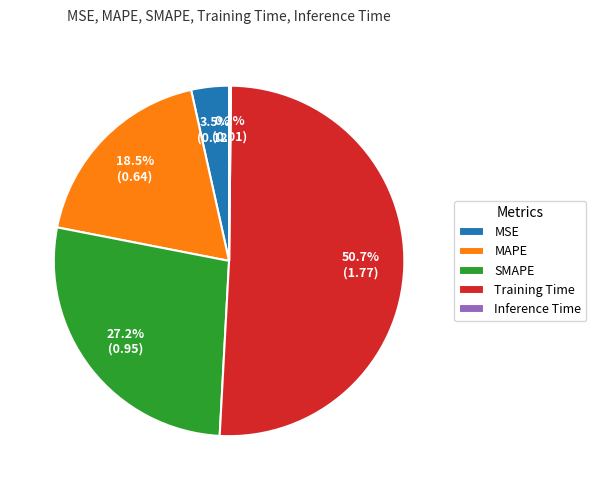

To the nearest percent, what is the average slice percentage?

20%